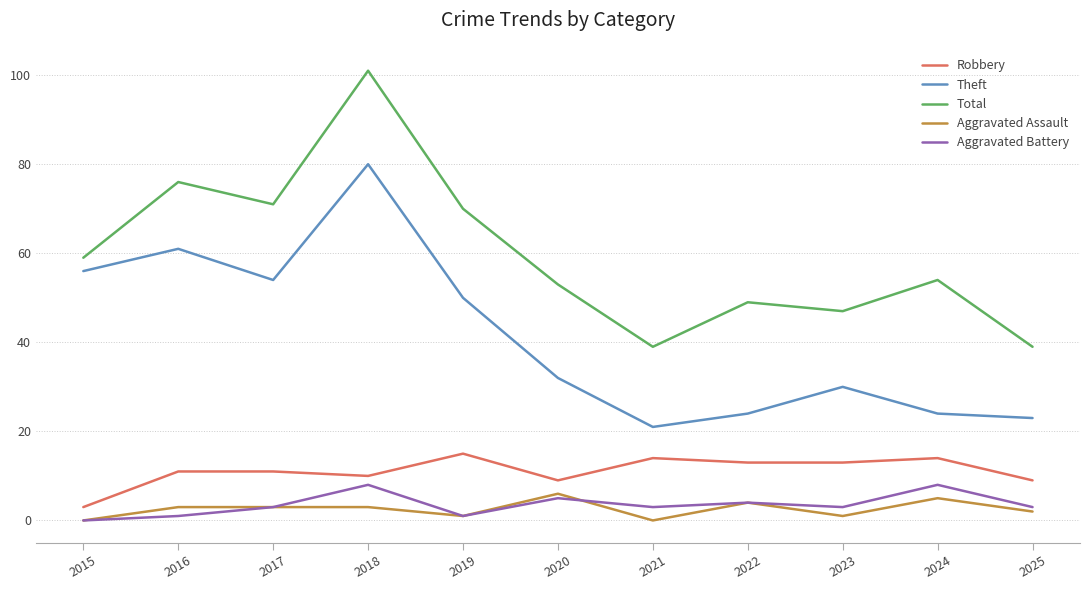

At 2023, list the series in order from smallest to largest.

Aggravated Assault, Aggravated Battery, Robbery, Theft, Total